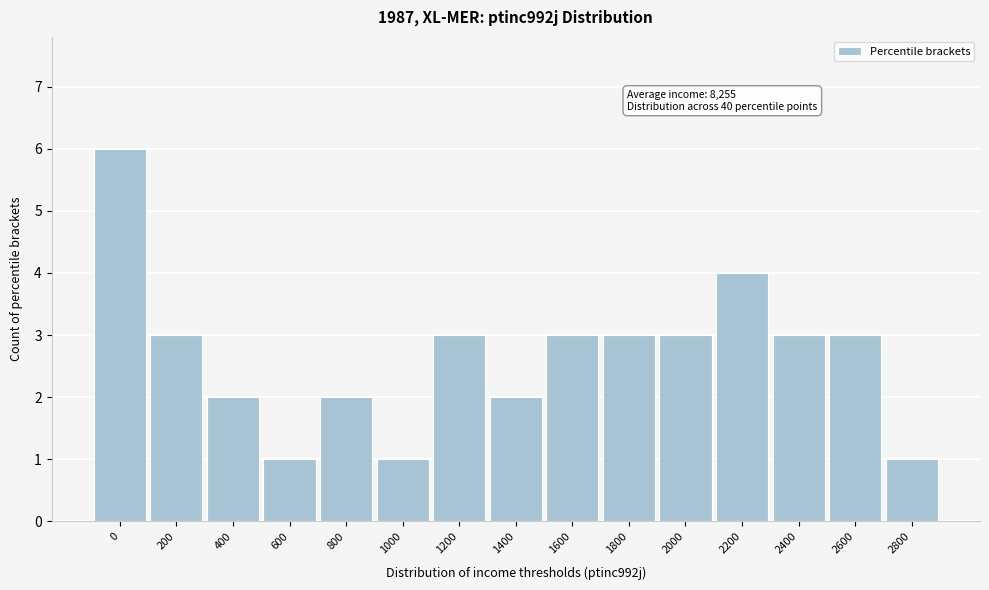

Reading left to right, transcribe all the data shown in this chart.

0=6	200=3	400=2	600=1	800=2	1000=1	1200=3	1400=2	1600=3	1800=3	2000=3	2200=4	2400=3	2600=3	2800=1